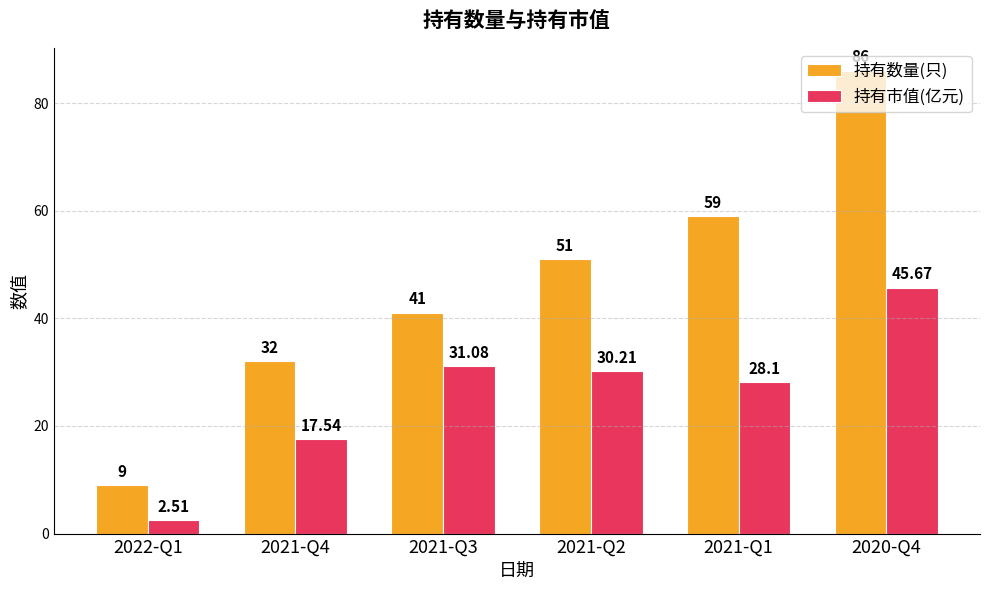

What are all the series names shown in the legend?

持有数量(只), 持有市值(亿元)